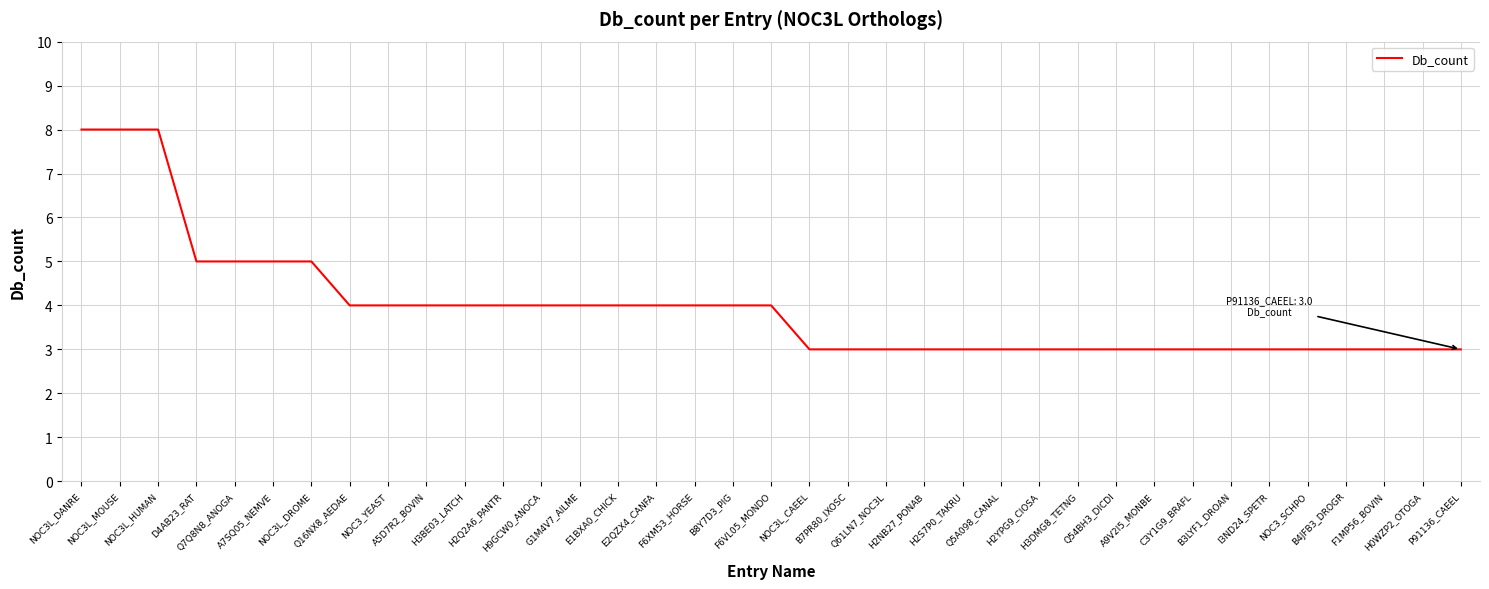

What is the difference between the maximum and minimum values?

5